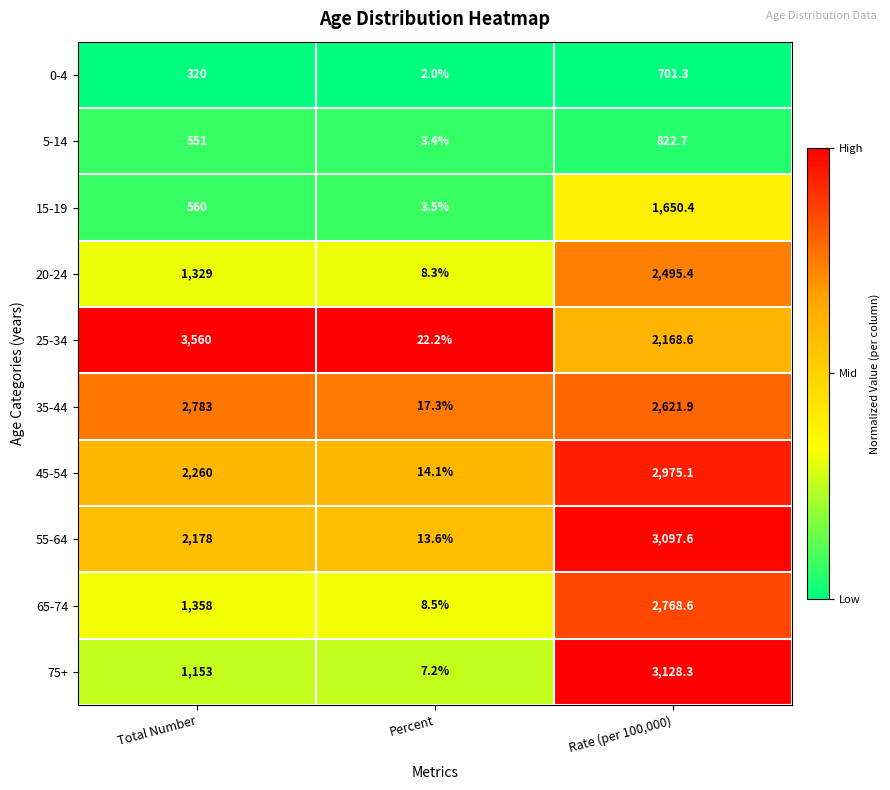

What is the greatest value displayed?

3560.0